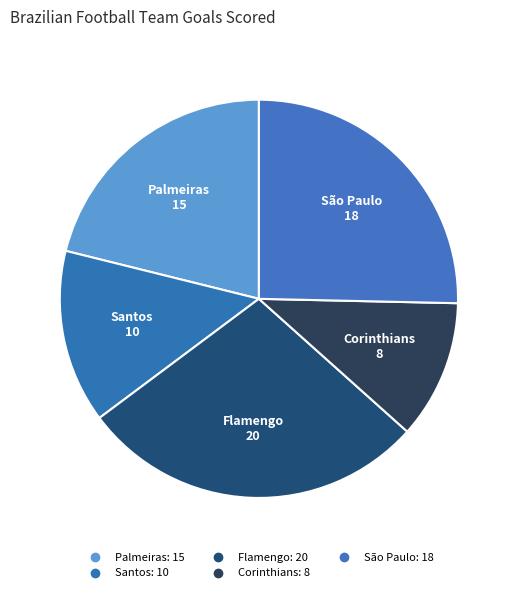

Combined, what portion of the pie is São Paulo and Corinthians?

36.6%